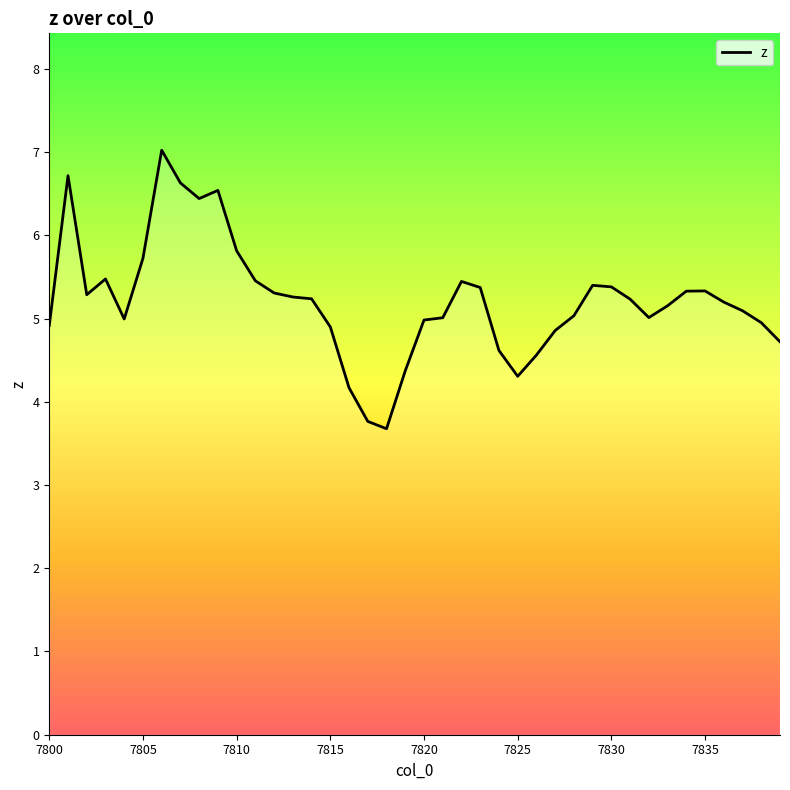

What is the greatest value displayed?

7.0